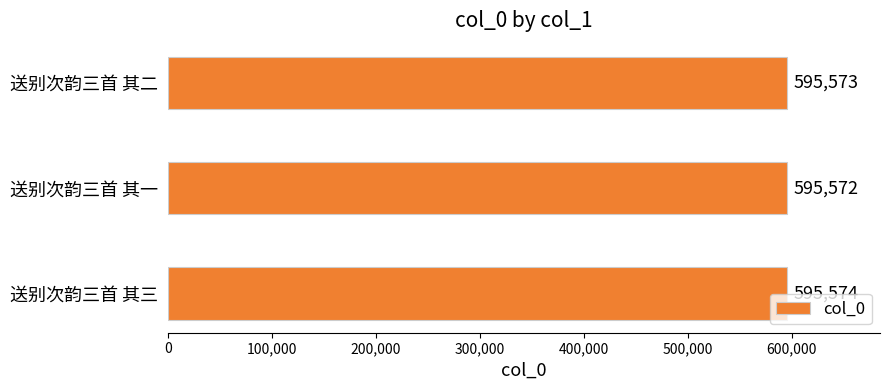

What is the ratio of the value at 送别次韵三首 其一 to the value at 送别次韵三首 其三?

1.0